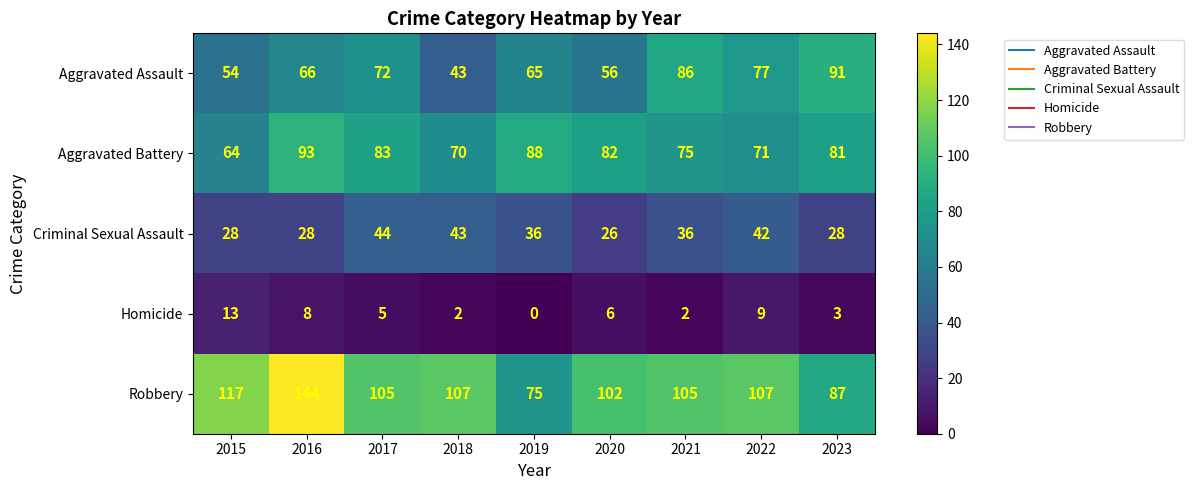

Which series has the largest total across all categories?

Robbery